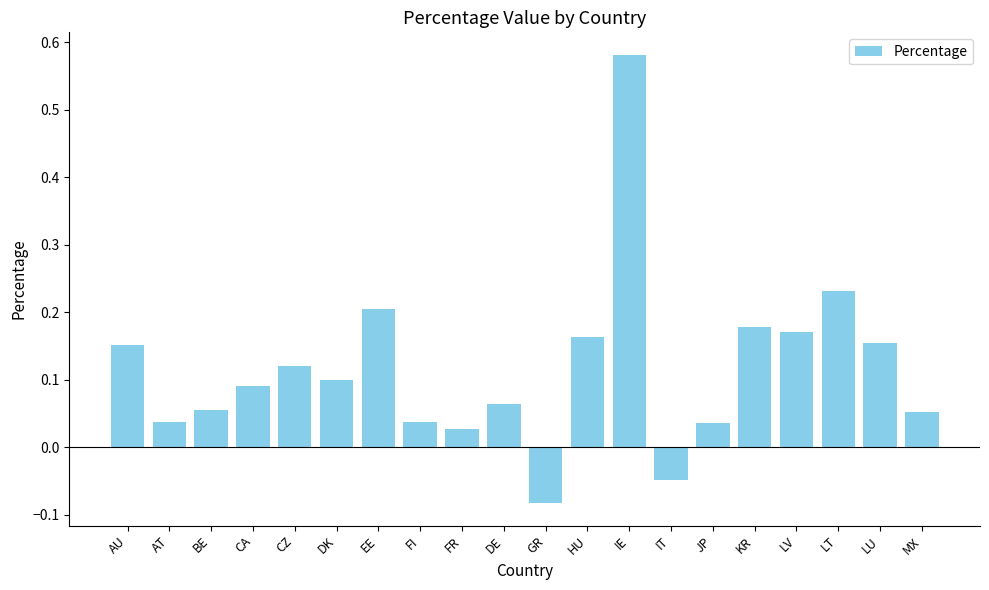

Is it true that the value at EE is 0.1?

False